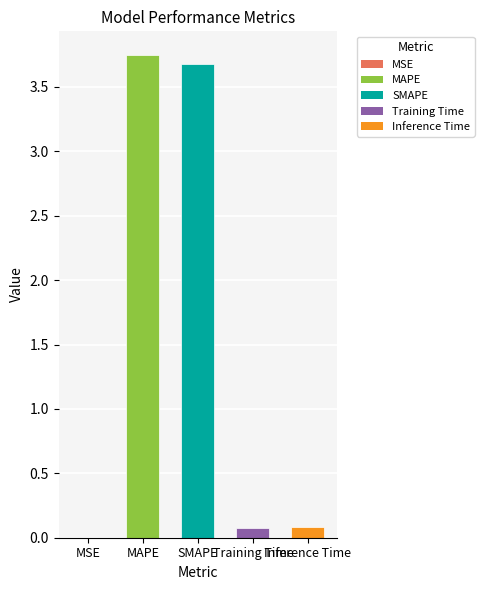

What is the sum of all values?

7.6